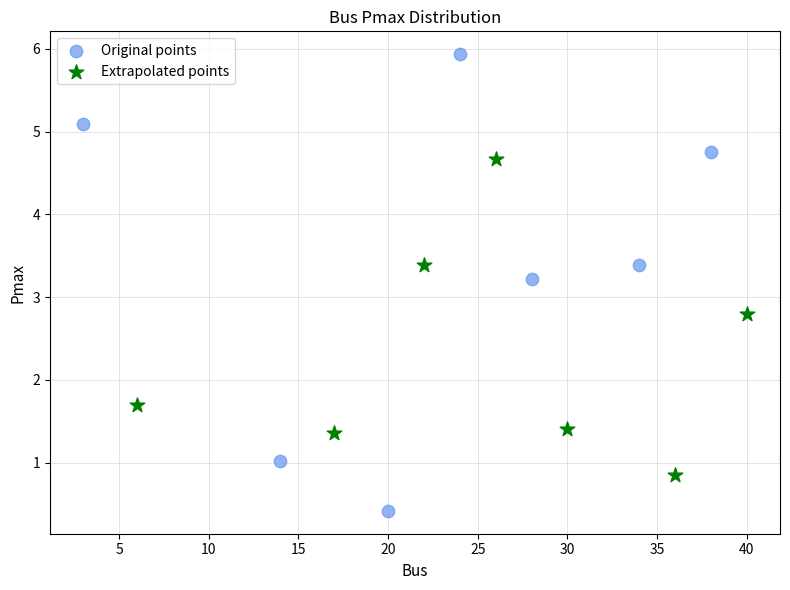

Which series has the largest Y range (max minus min)?

Original points